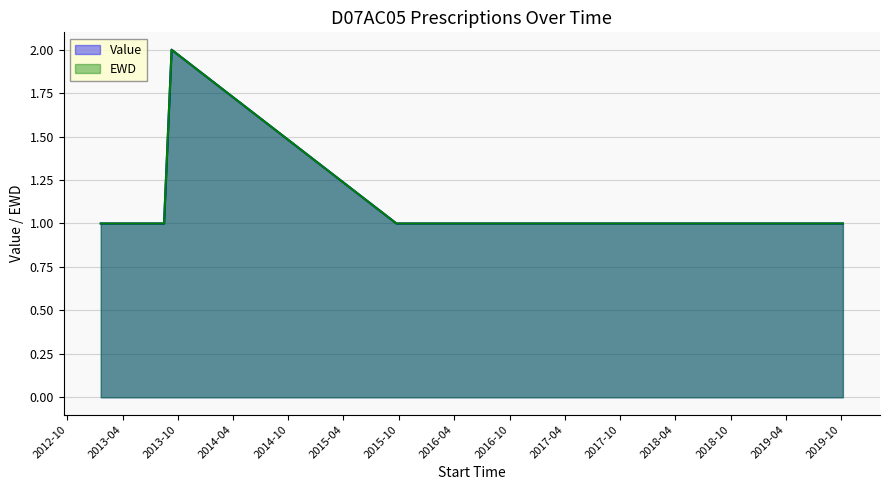

The value of EWD at 2013-01-19 is 1. True or false?

True